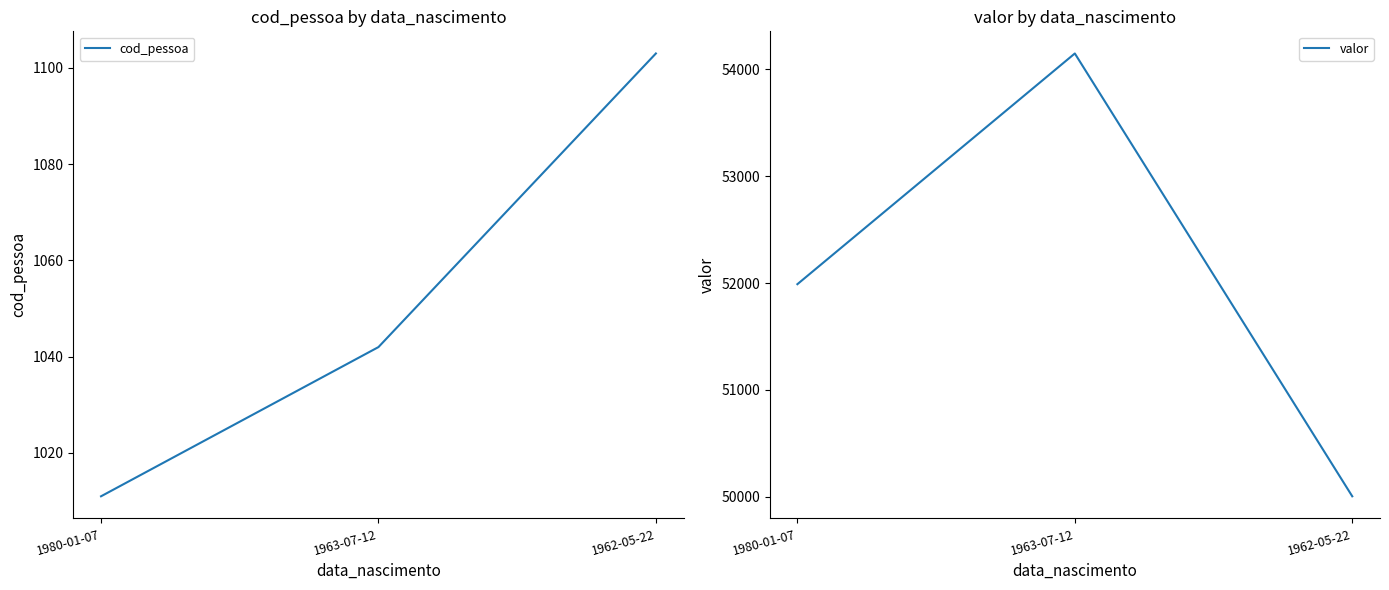

What is the difference between the highest and lowest values at 1963-07-12?

53108